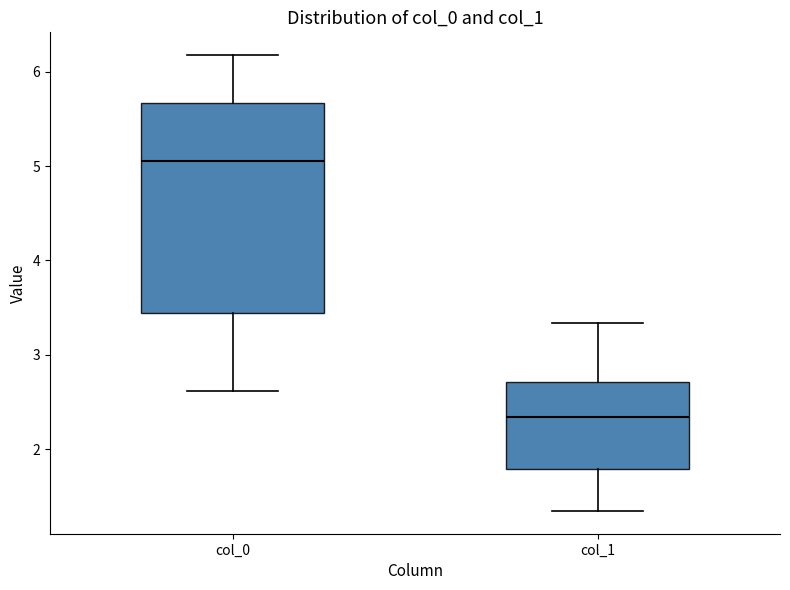

Which box has the lowest median line?

col_1